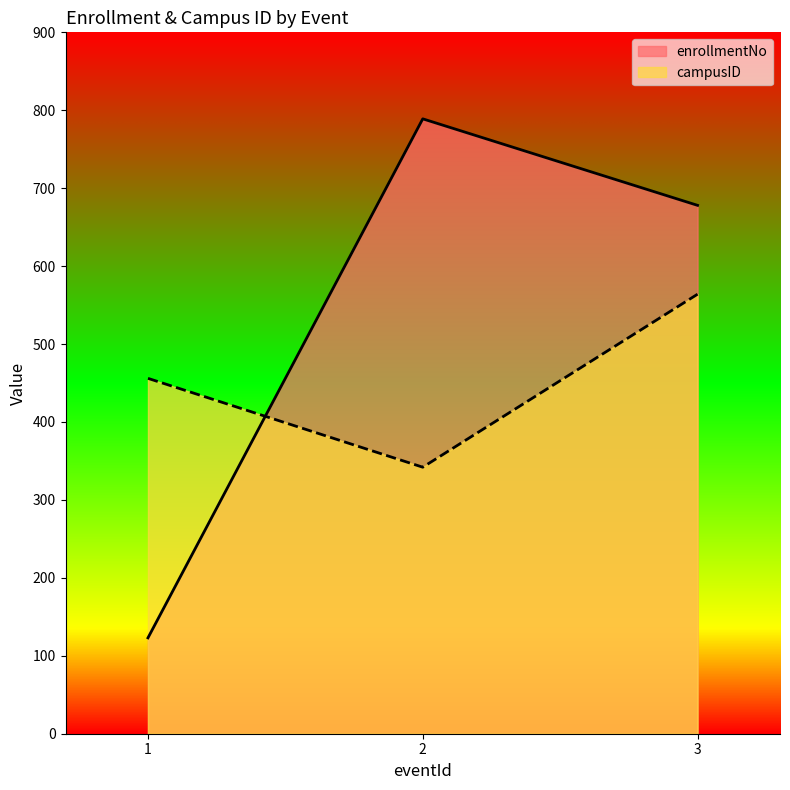

What are all the series names shown in the legend?

enrollmentNo, campusID